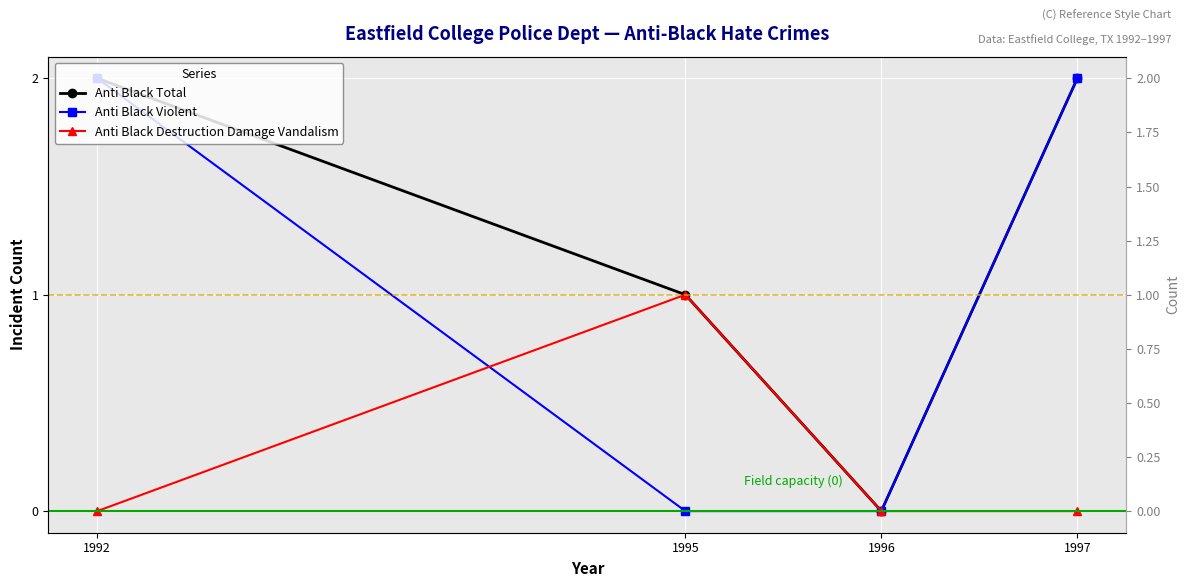

What is the sum of the Anti Black Violent values at 1992 and 1997?

4